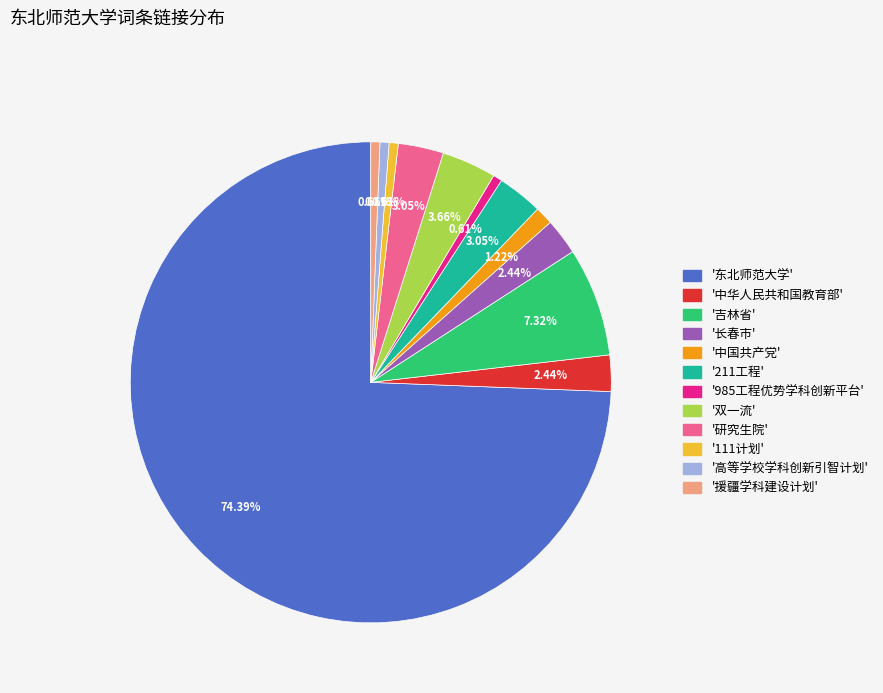

What is the smallest slice in the pie chart?

985工程优势学科创新平台